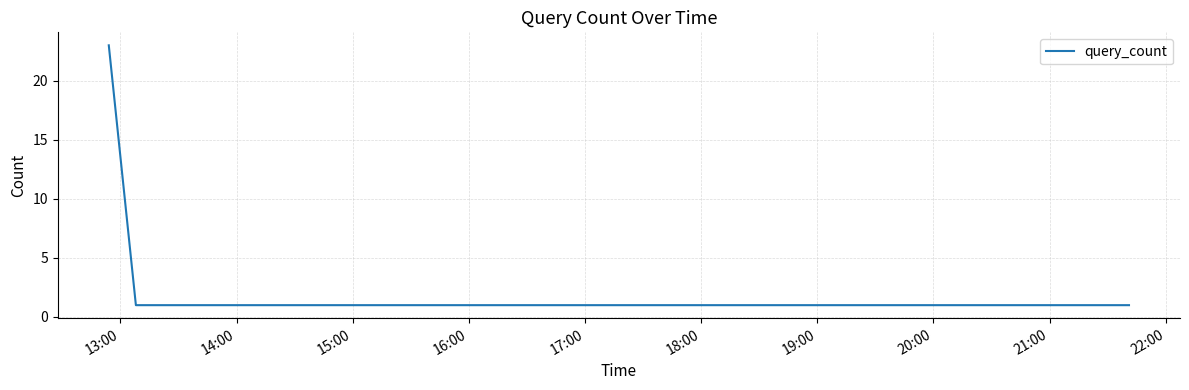

What is the maximum value shown in the chart?

23